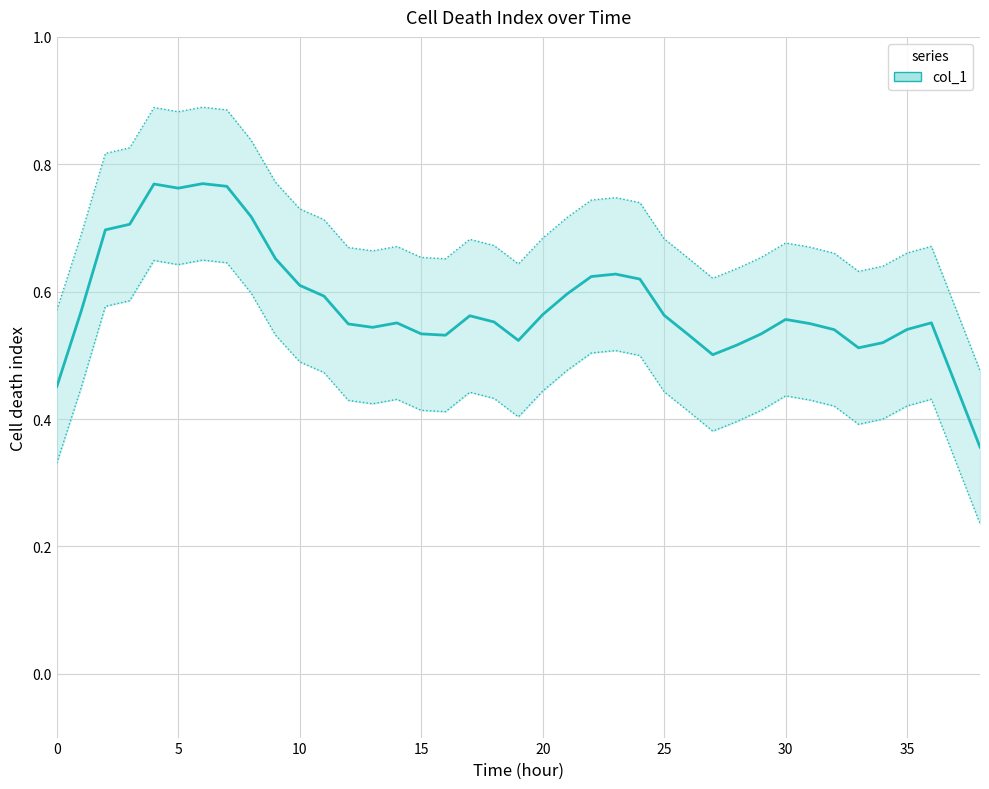

Does the chart have visible grid lines?

Yes